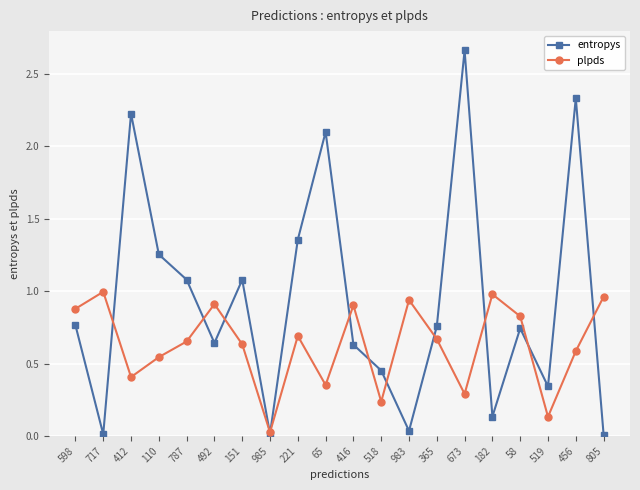

What is the label of the 18th point from the right?

412